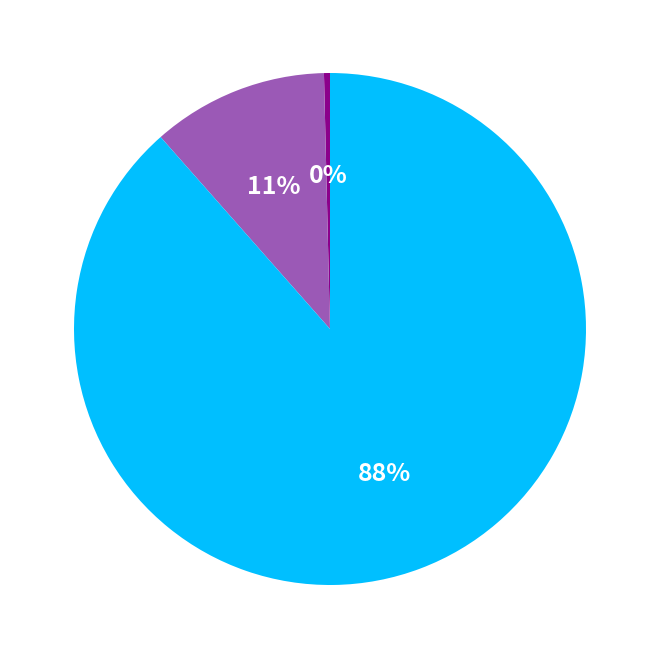

To the nearest percent, what is the average slice percentage?

33%